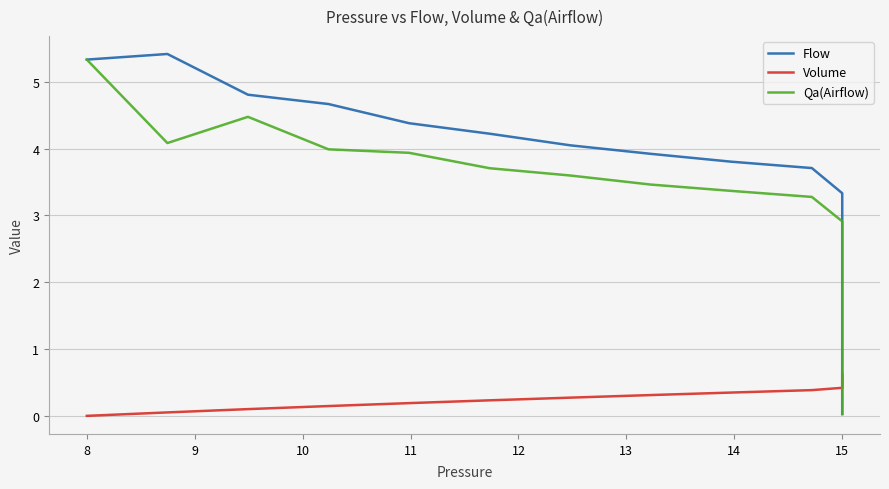

What is the greatest value displayed?

5.4